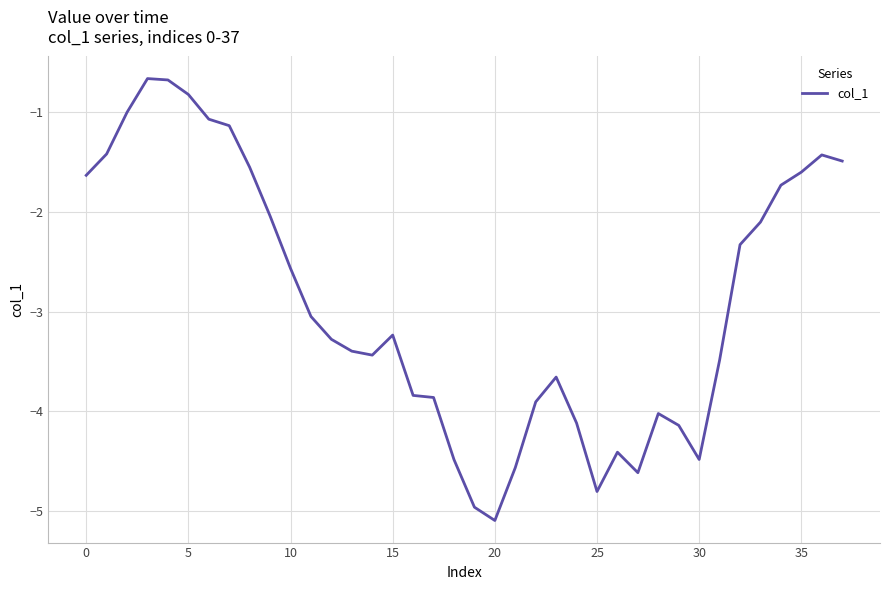

What is the greatest value displayed?

-0.7